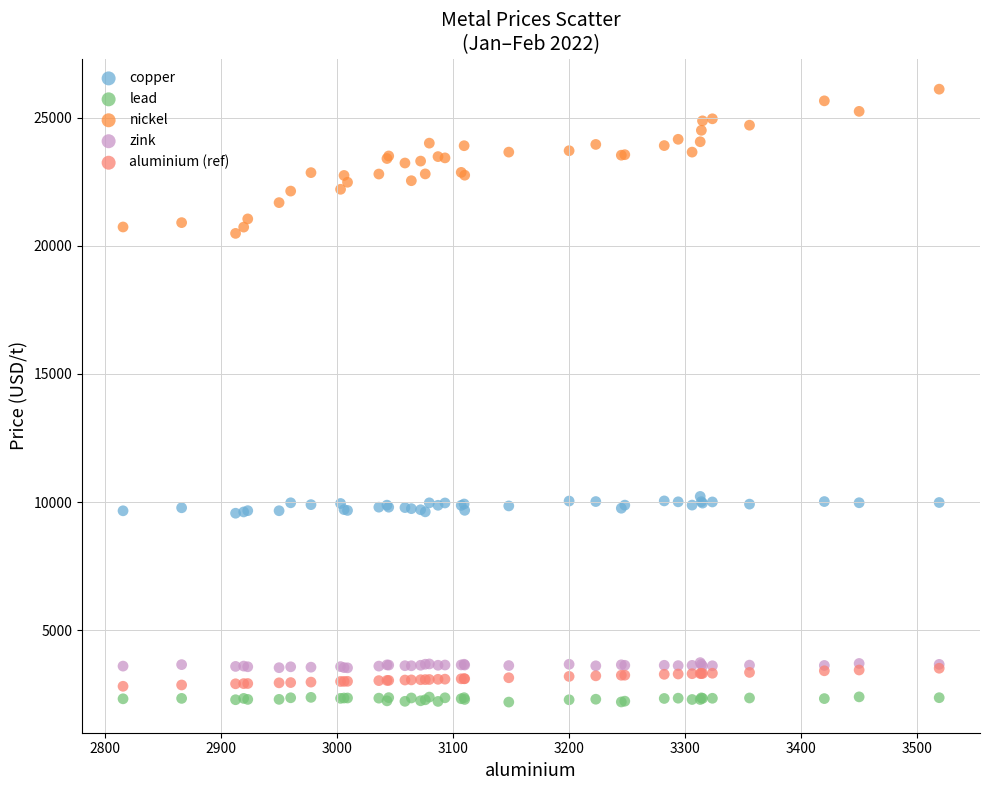

Which series contains the lowest Y value?

lead